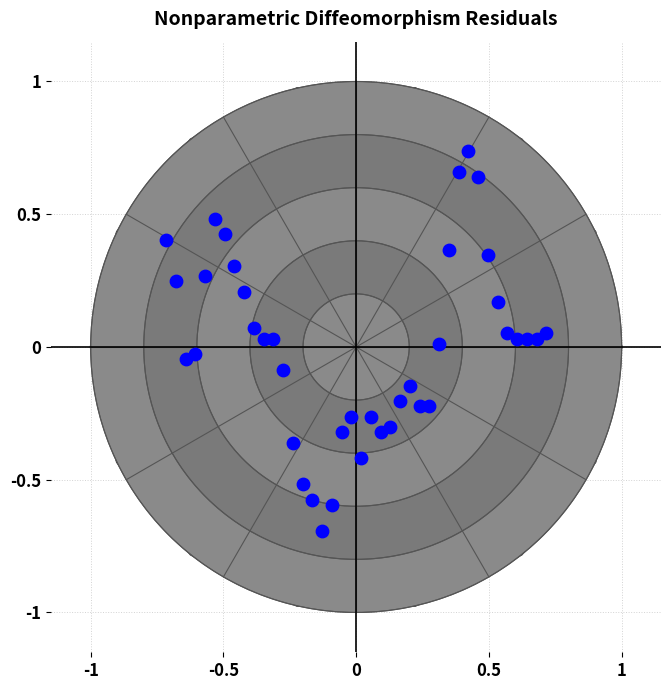

What is the range of X values (max minus min)?

1.4